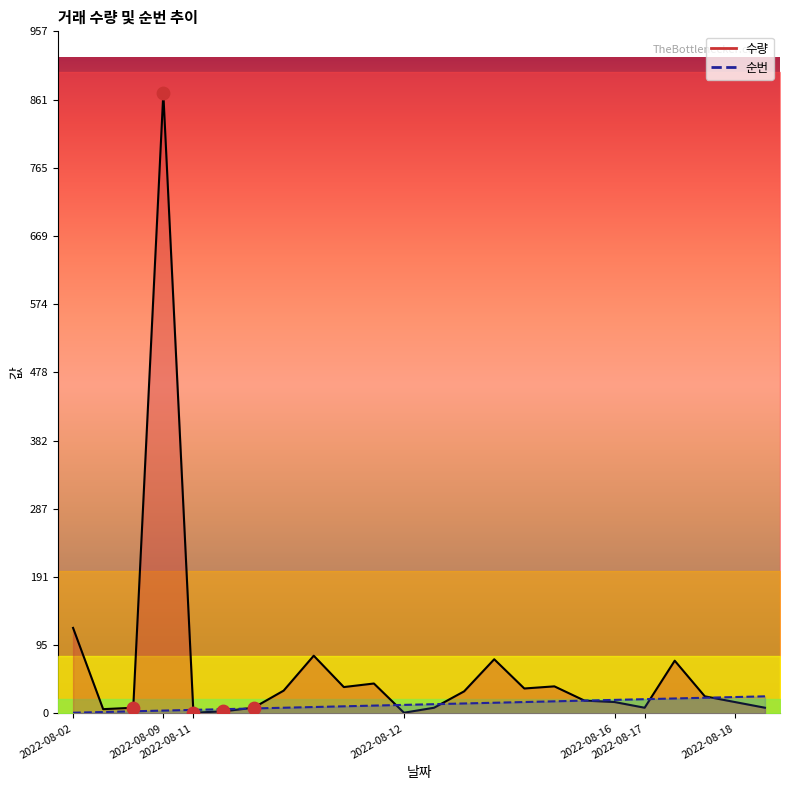

What are all the series names shown in the legend?

수량, 순번